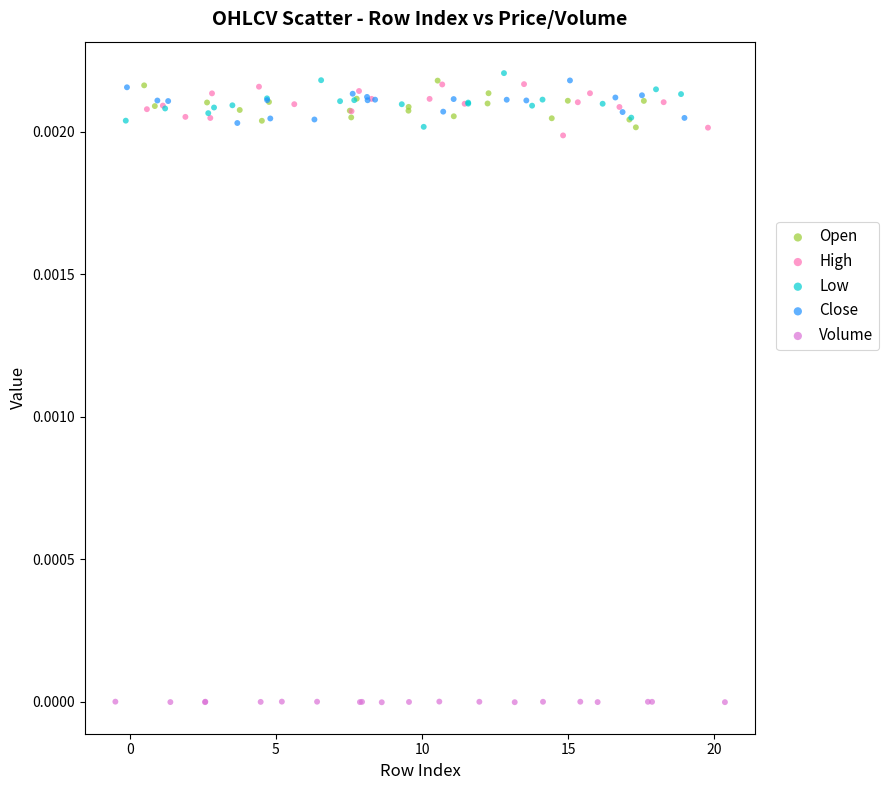

Which series reaches the minimum Y coordinate?

Volume